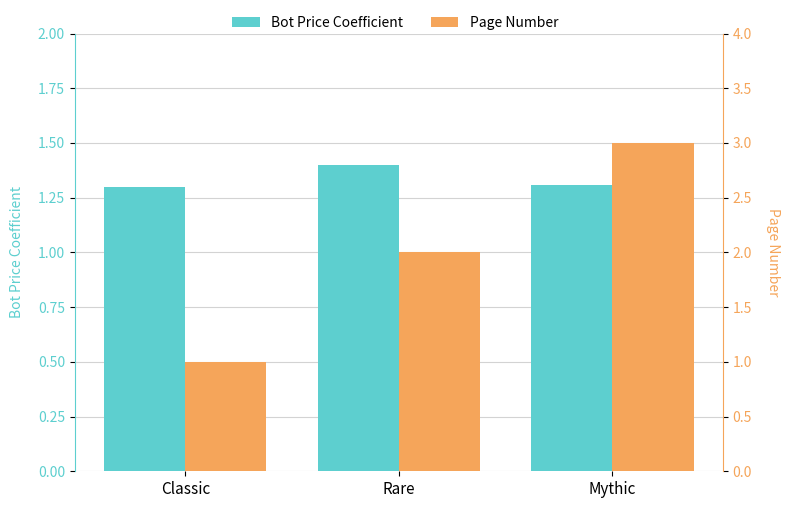

How many bars are there in total?

6